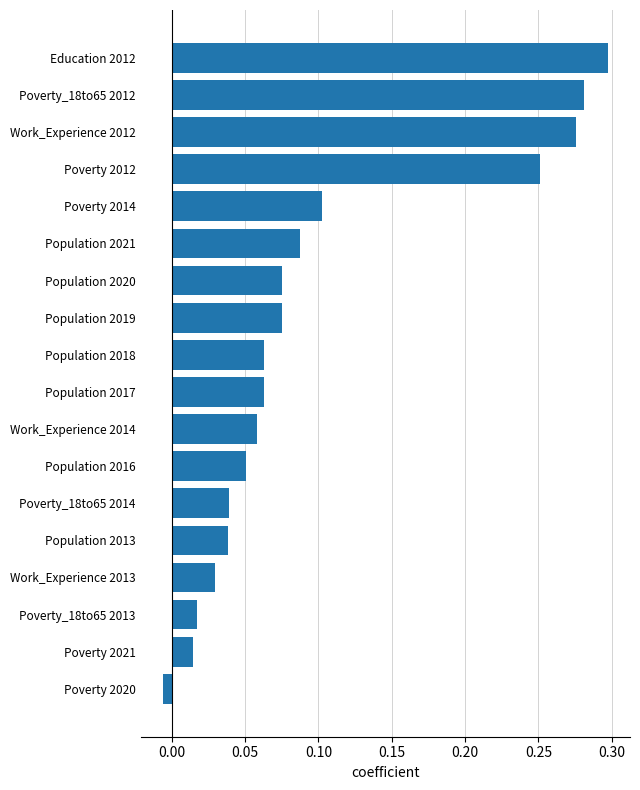

Between Population 2013 and Poverty 2012, which is larger?

Poverty 2012